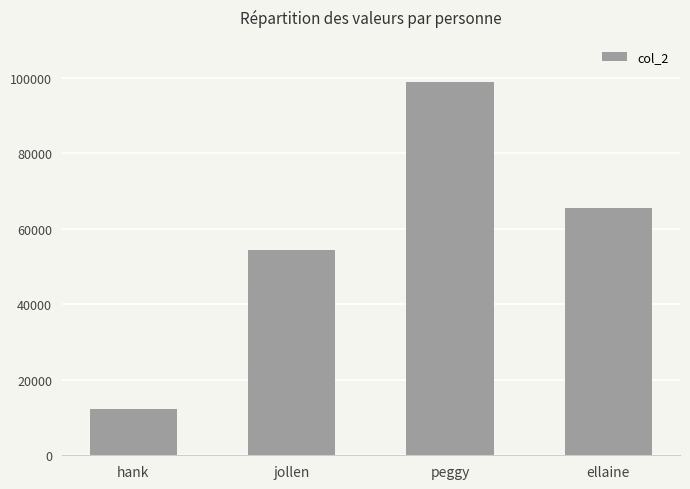

What is the greatest value displayed?

98765